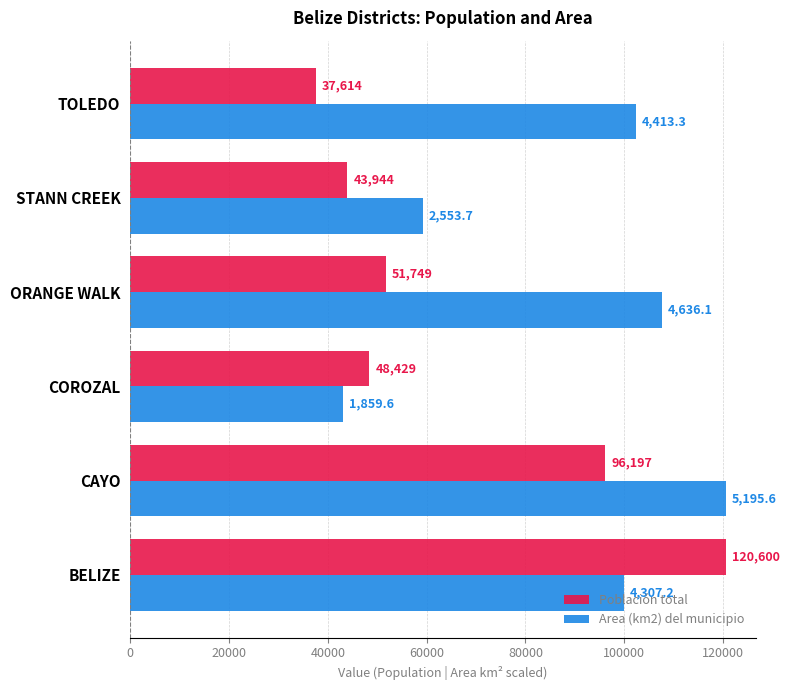

Which series has the widest spread of values?

Población total